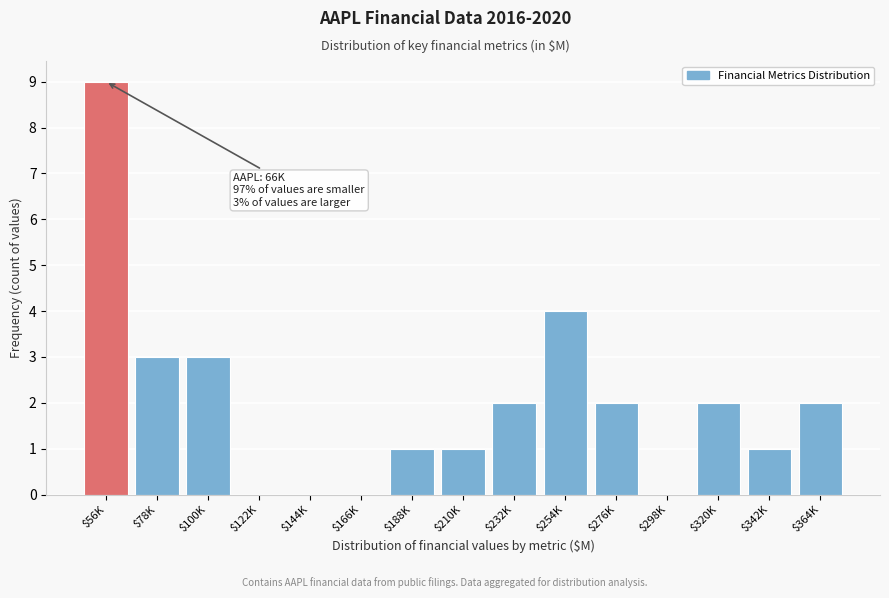

What is the greatest value displayed?

9